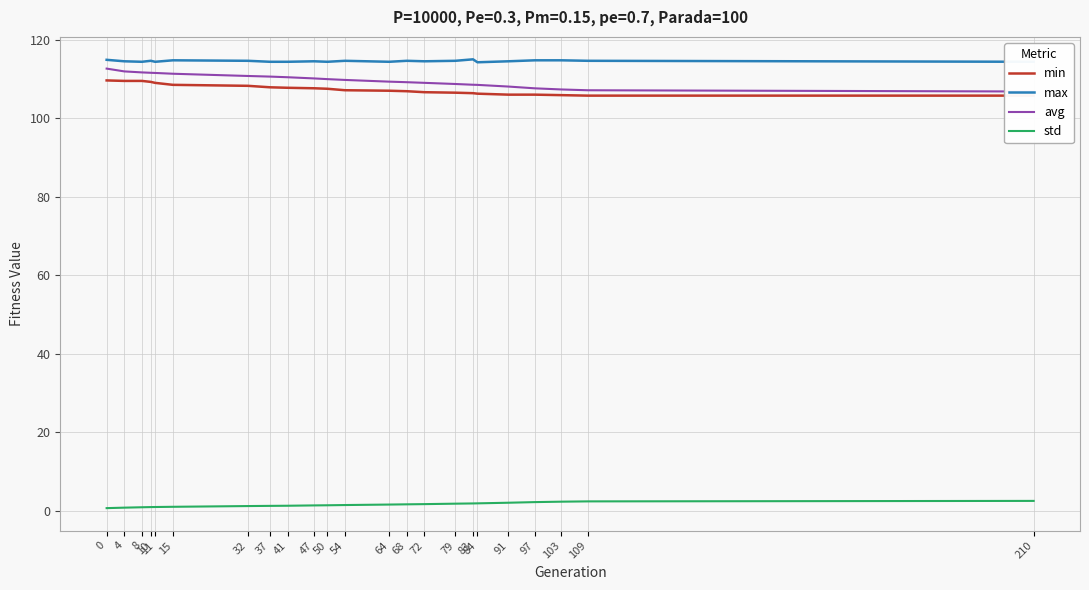

Read the avg value at 97.

107.6